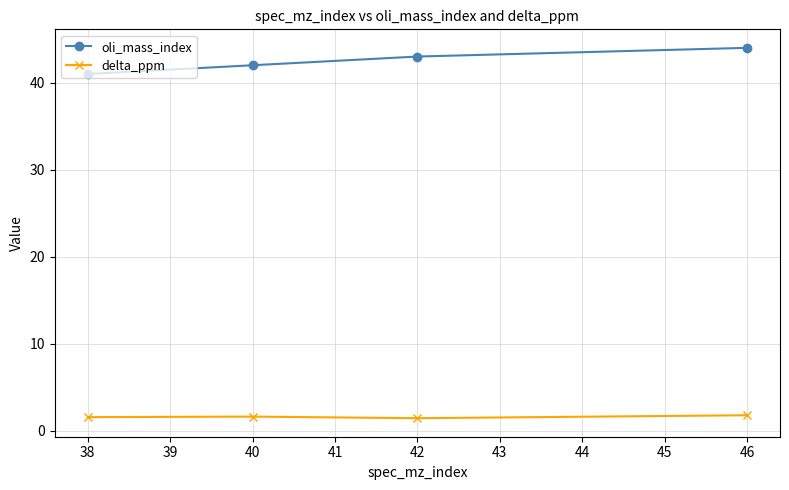

What is the maximum value for oli_mass_index?

44.0